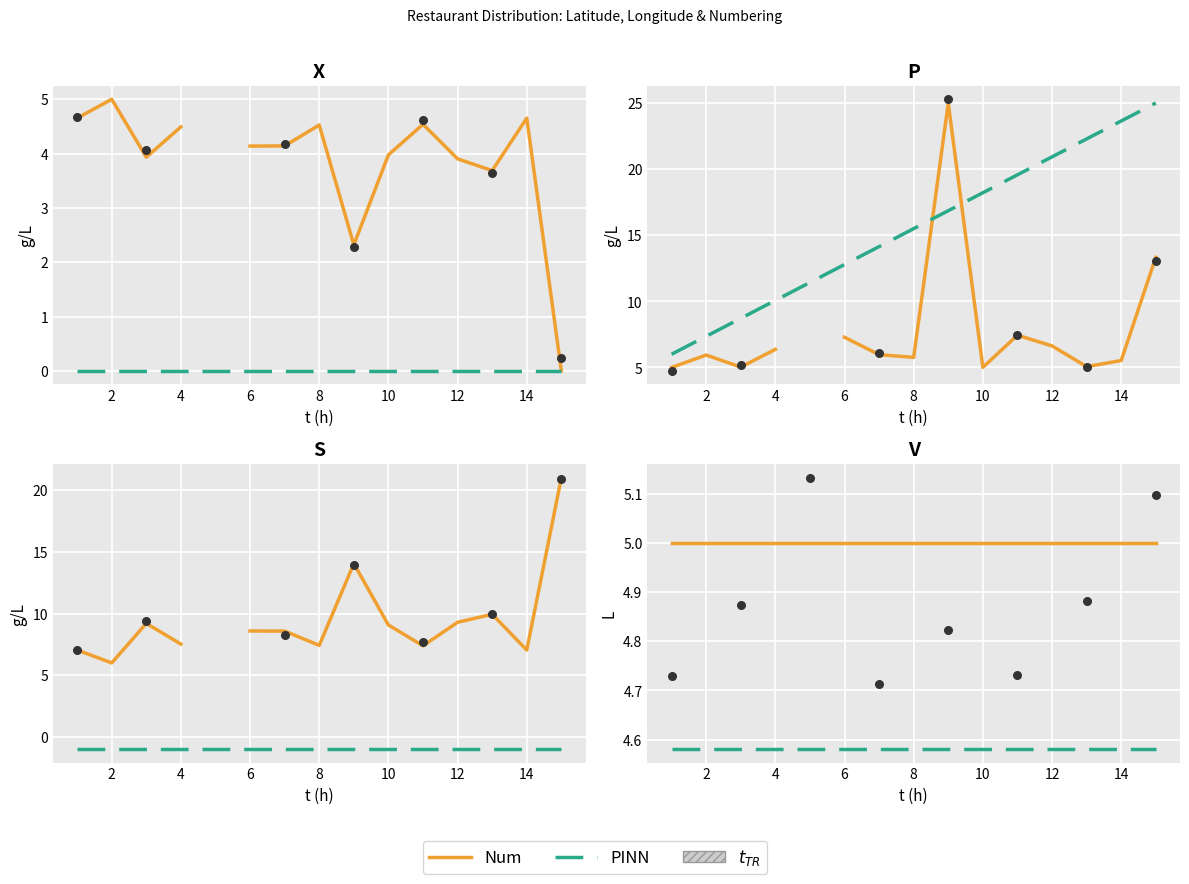

Which series has the largest Y range (max minus min)?

Num